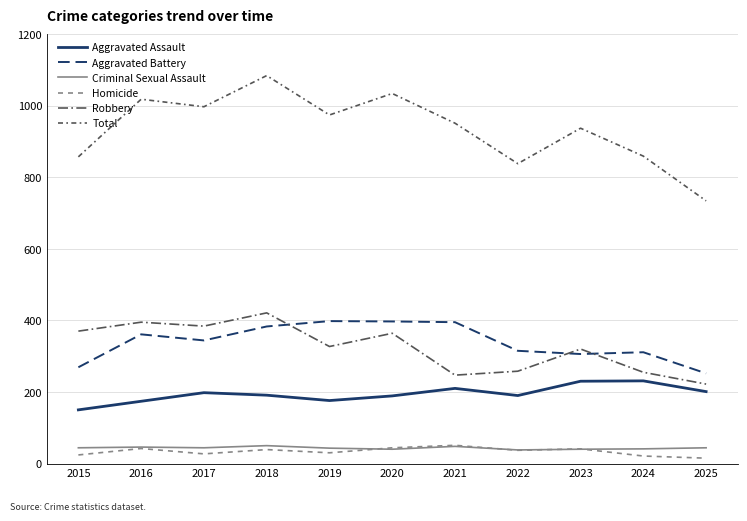

What is the difference between the maximum and minimum values in the Total series?

350